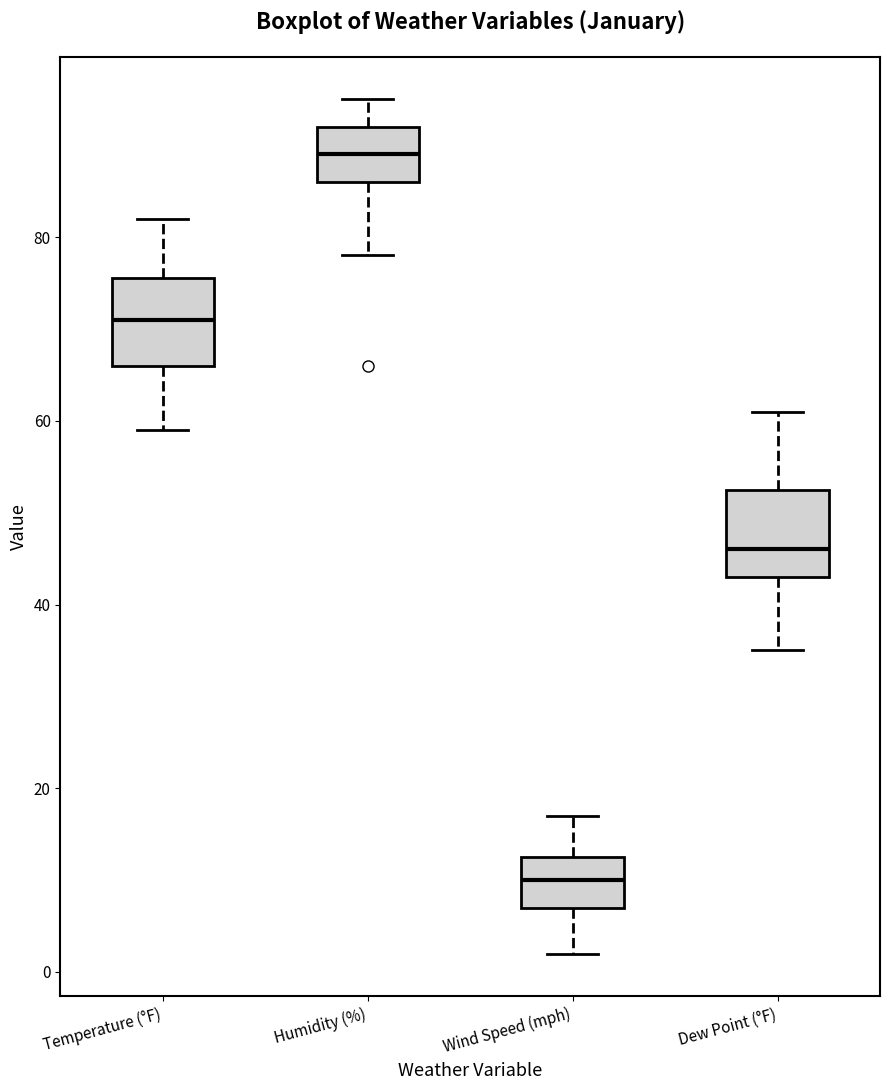

Reading left to right, transcribe this box plot: for each box, give where its median line is, the range the box spans, and where its two whiskers end, as read against the y-axis. The values are not printed on the chart, so give them approximately, as read against the axis.

Temperature (°F): median 72, box 66 to 76, whiskers 60 to 82
Humidity (%): median 90, box 86 to 92, whiskers 78 to 96
Wind Speed (mph): median 10, box 8 to 12, whiskers 2 to 18
Dew Point (°F): median 46, box 44 to 52, whiskers 36 to 62